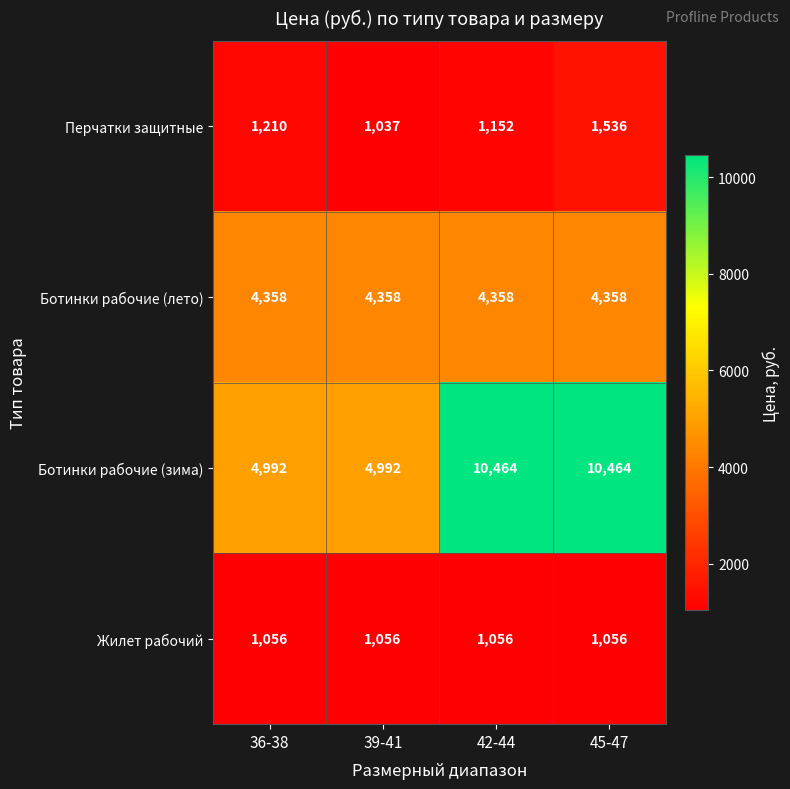

How many distinct data groups are displayed?

4